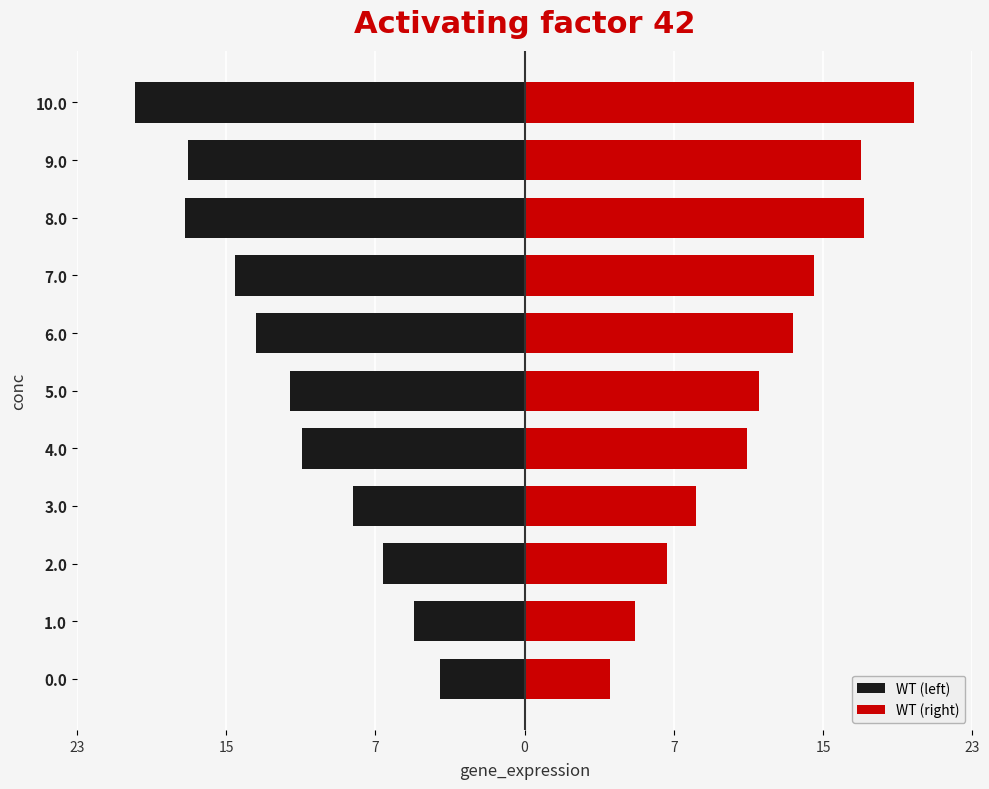

The value of WT (left) at 0.0 is -7.8. True or false?

False